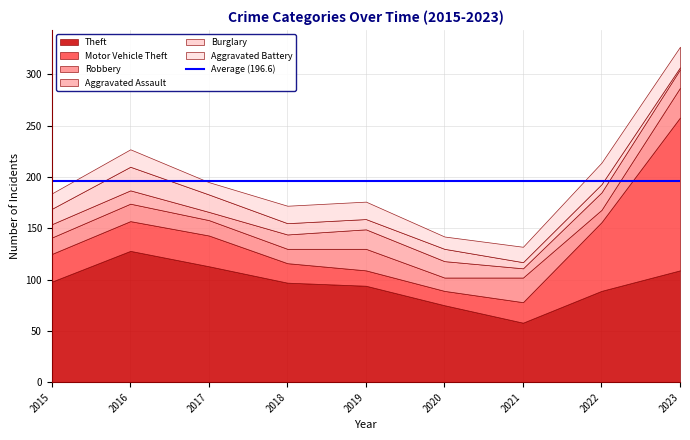

Which series has the largest range (max minus min)?

Motor Vehicle Theft